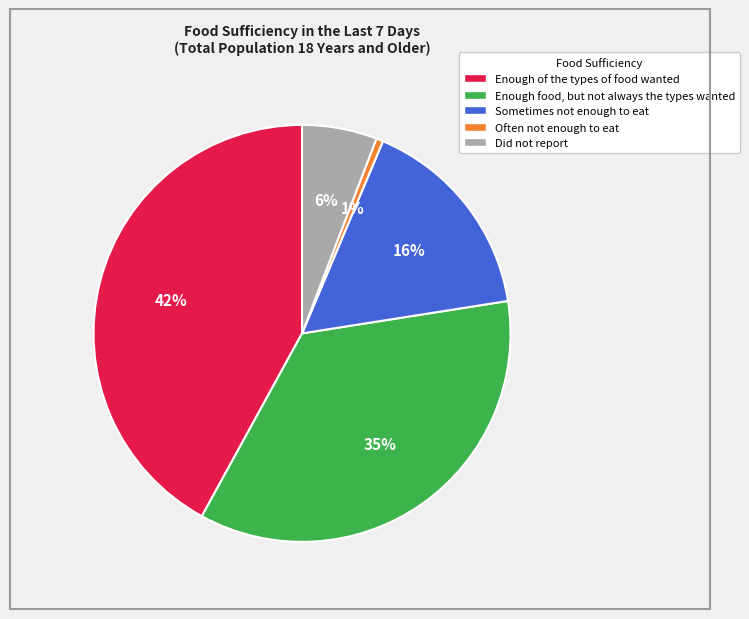

Combined, do Sometimes not enough to eat and Often not enough to eat account for over 50%?

No